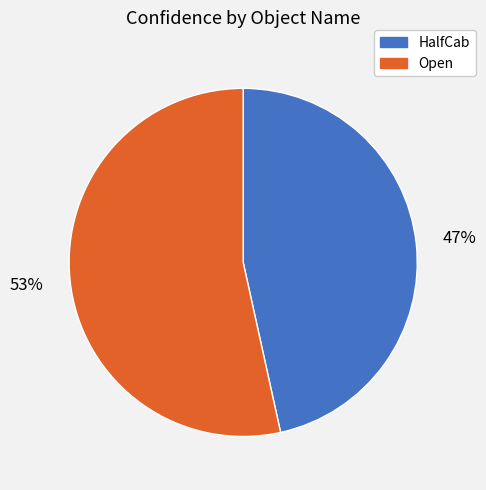

Combined, do Open and HalfCab account for over 50%?

Yes